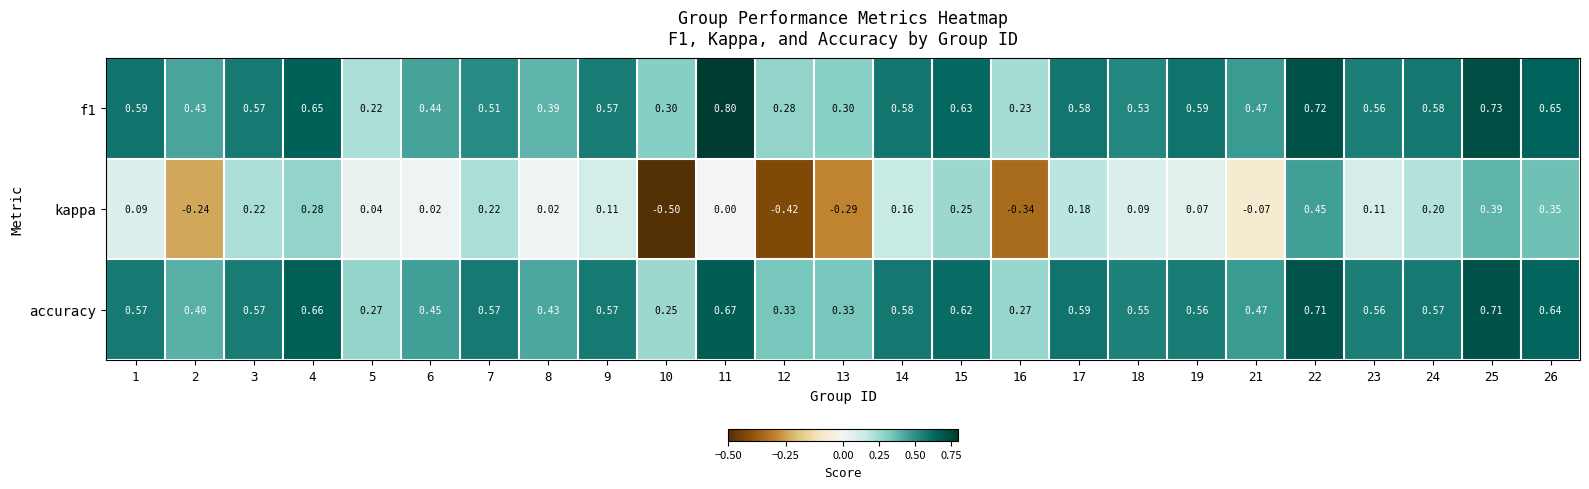

Which series has the widest spread of values?

kappa